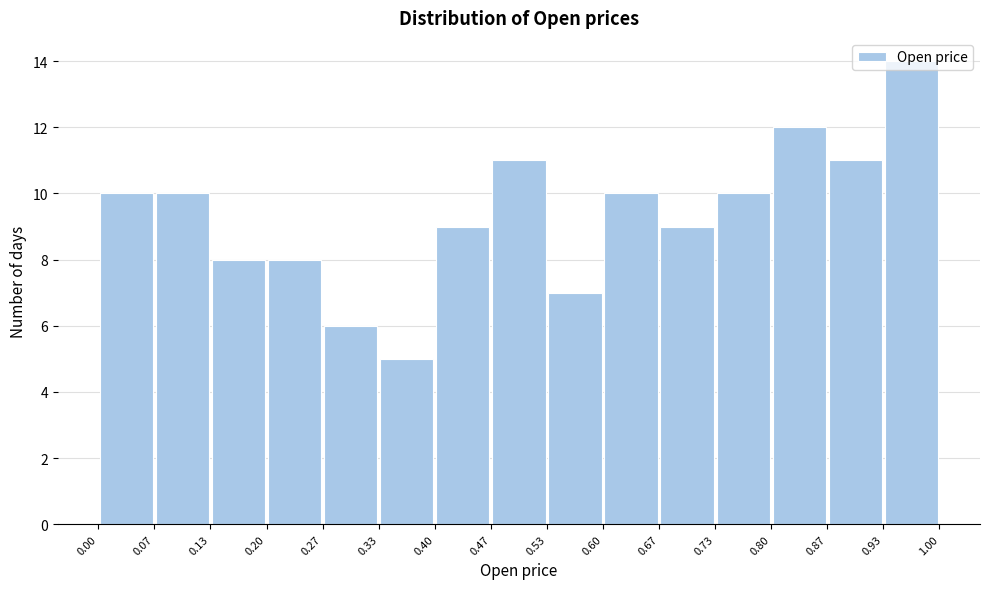

How tall is the bar that spans 0.13 to 0.20 on the x-axis? The values are not printed on the chart, so give them approximately, as read against the axis.

8